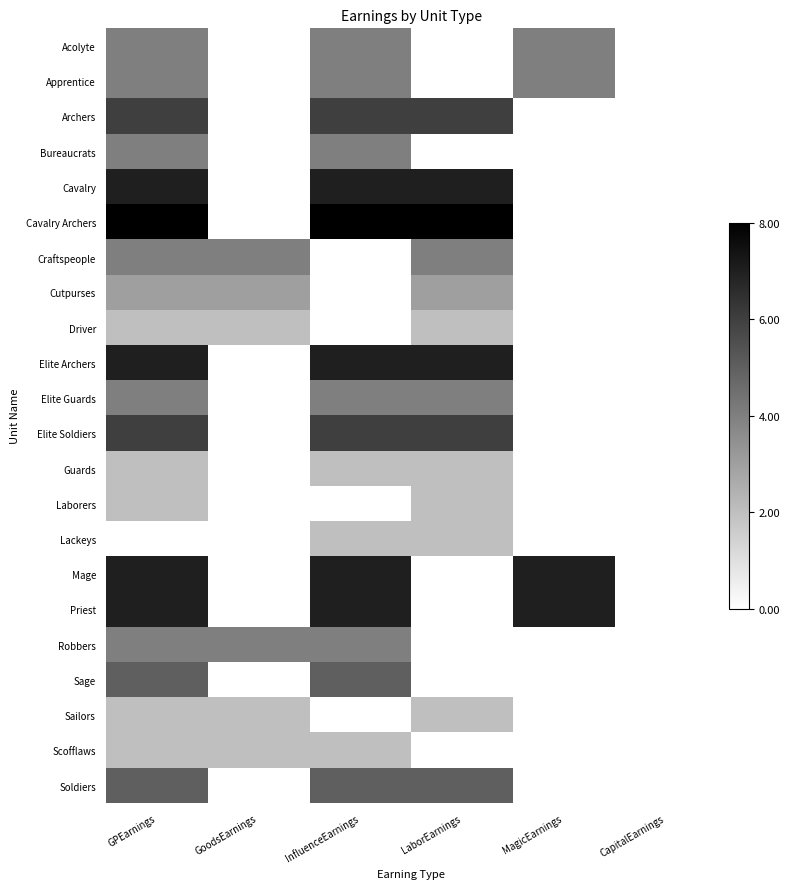

What is the total value across all series at GPEarnings?

95